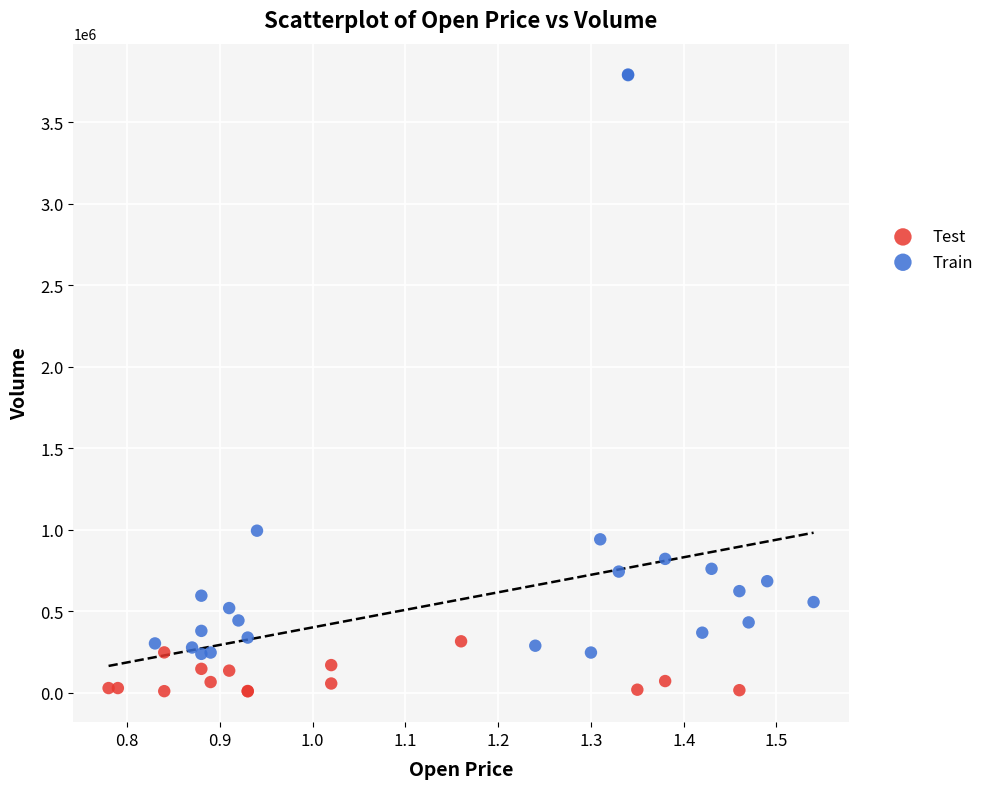

Which series has the largest Y range (max minus min)?

Train